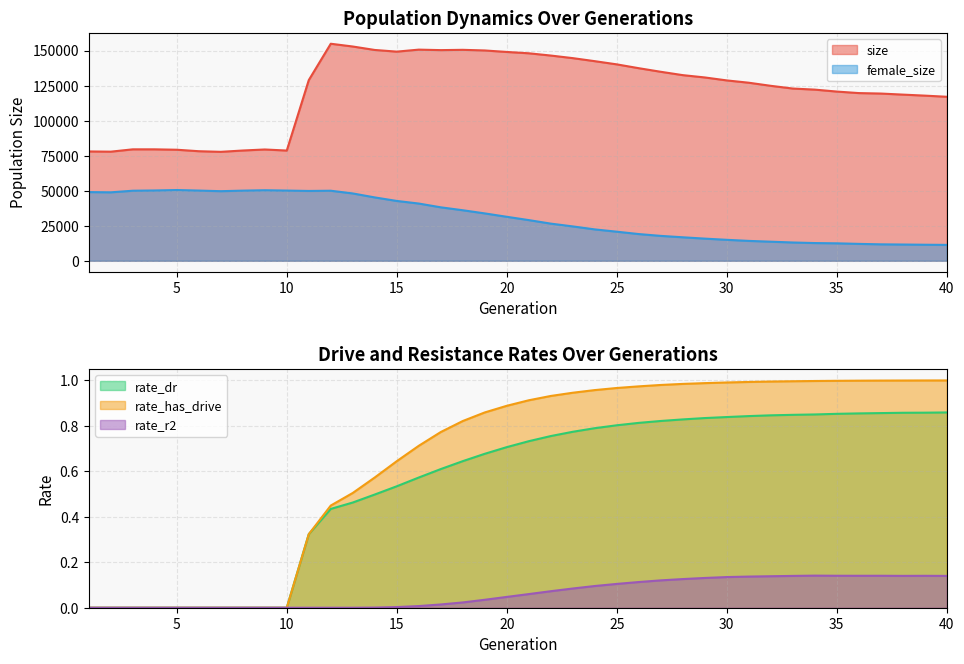

The value of female_size at 40 is 19075.0. True or false?

False